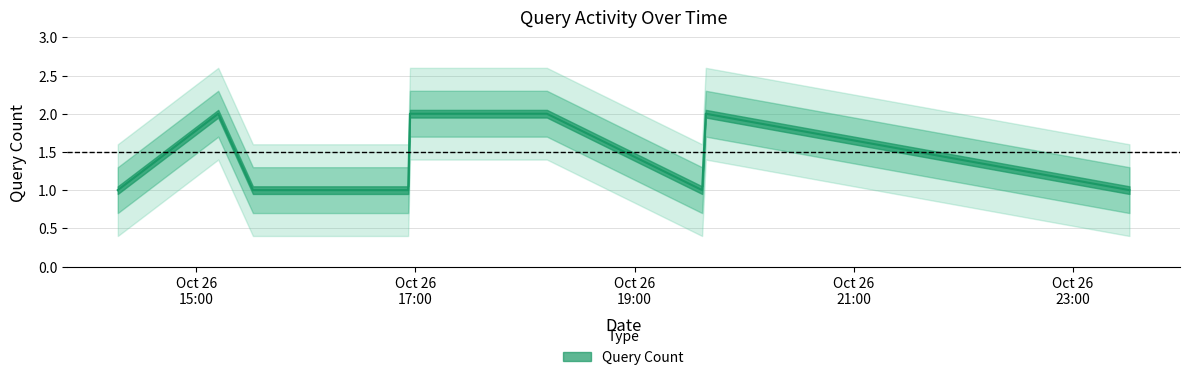

Rank the categories by value from lowest to highest.

2019-10-26 14:17:00, 2019-10-26 15:31:00, 2019-10-26 16:56:00, 2019-10-26 19:37:00, 2019-10-26 23:31:00, 2019-10-26 15:12:00, 2019-10-26 16:57:00, 2019-10-26 18:12:00, 2019-10-26 19:39:00